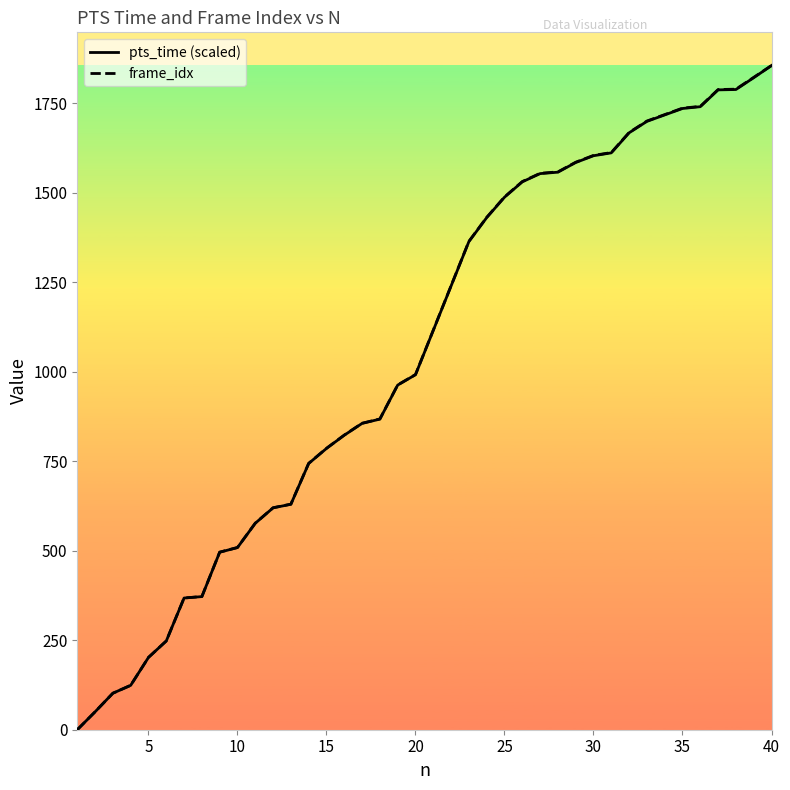

Rank the series by their maximum value, from highest to lowest.

pts_time (scaled), frame_idx